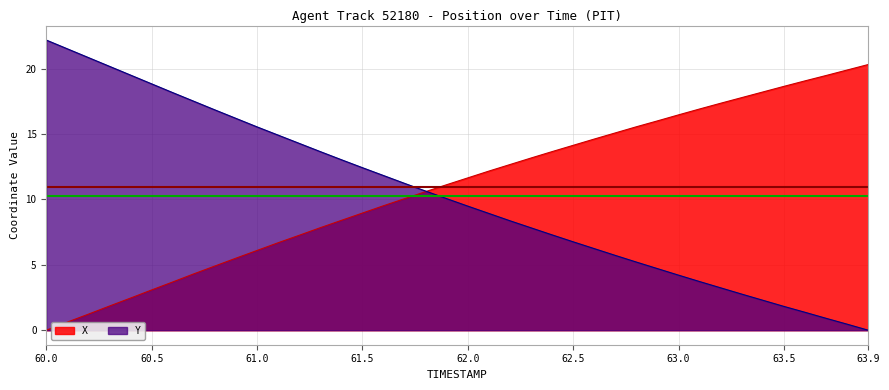

True or false: Y and X cross at least once.

True